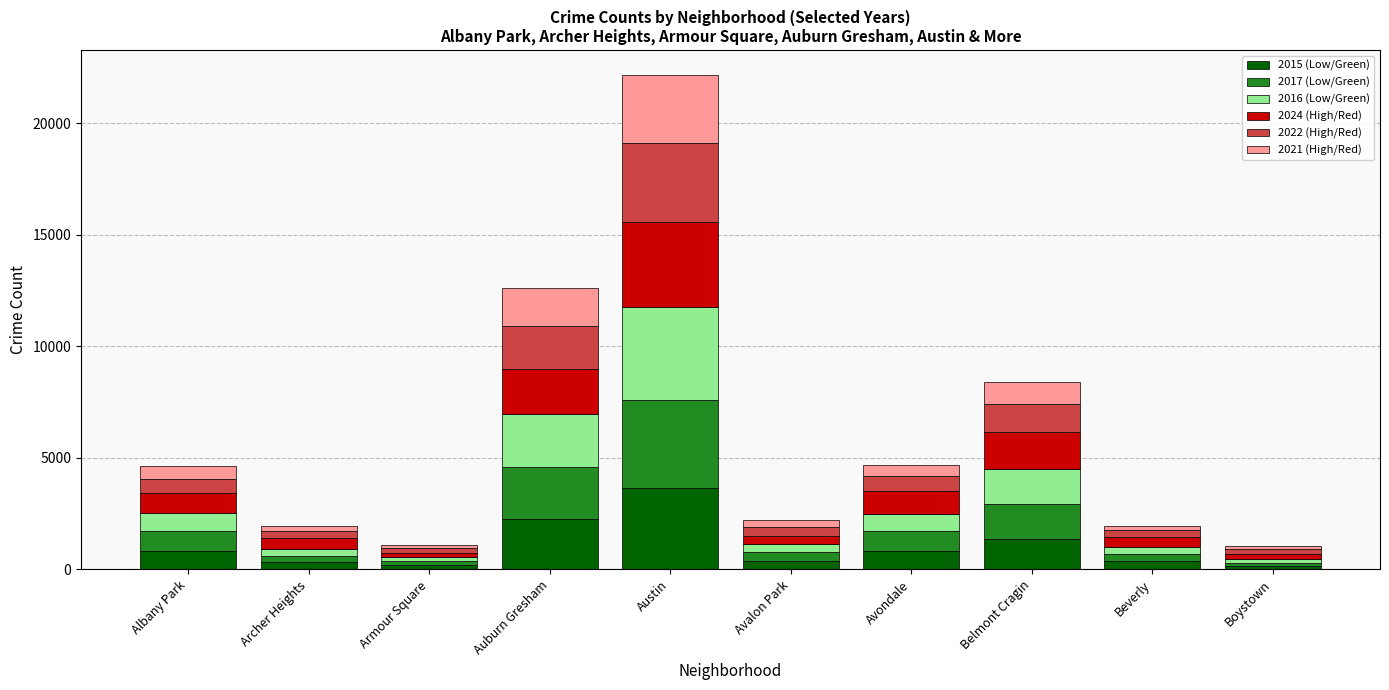

Which category has the highest value in the 2015 (Low/Green) series?

Austin